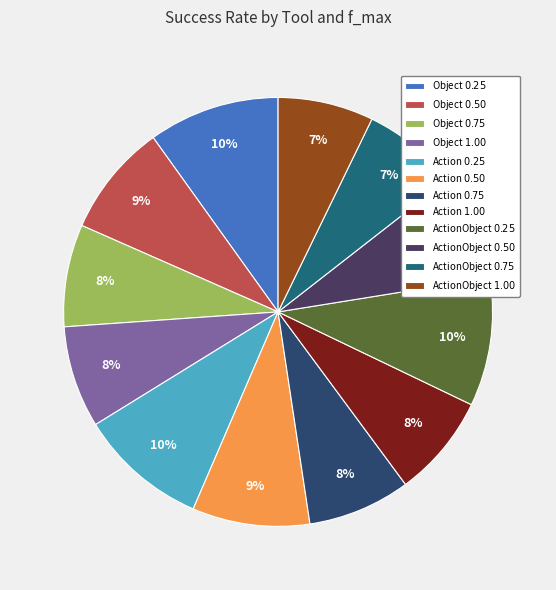

How many segments does this pie chart have?

12